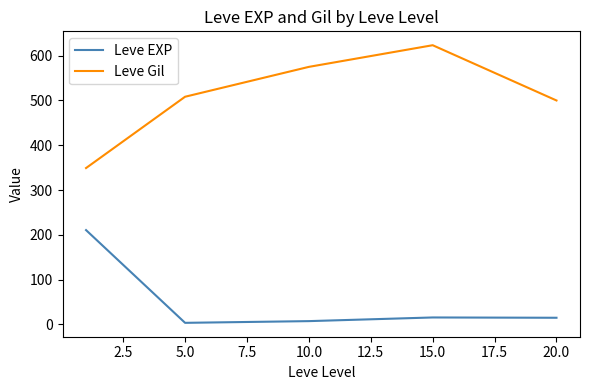

At how many categories does at least one series exceed 73?

5